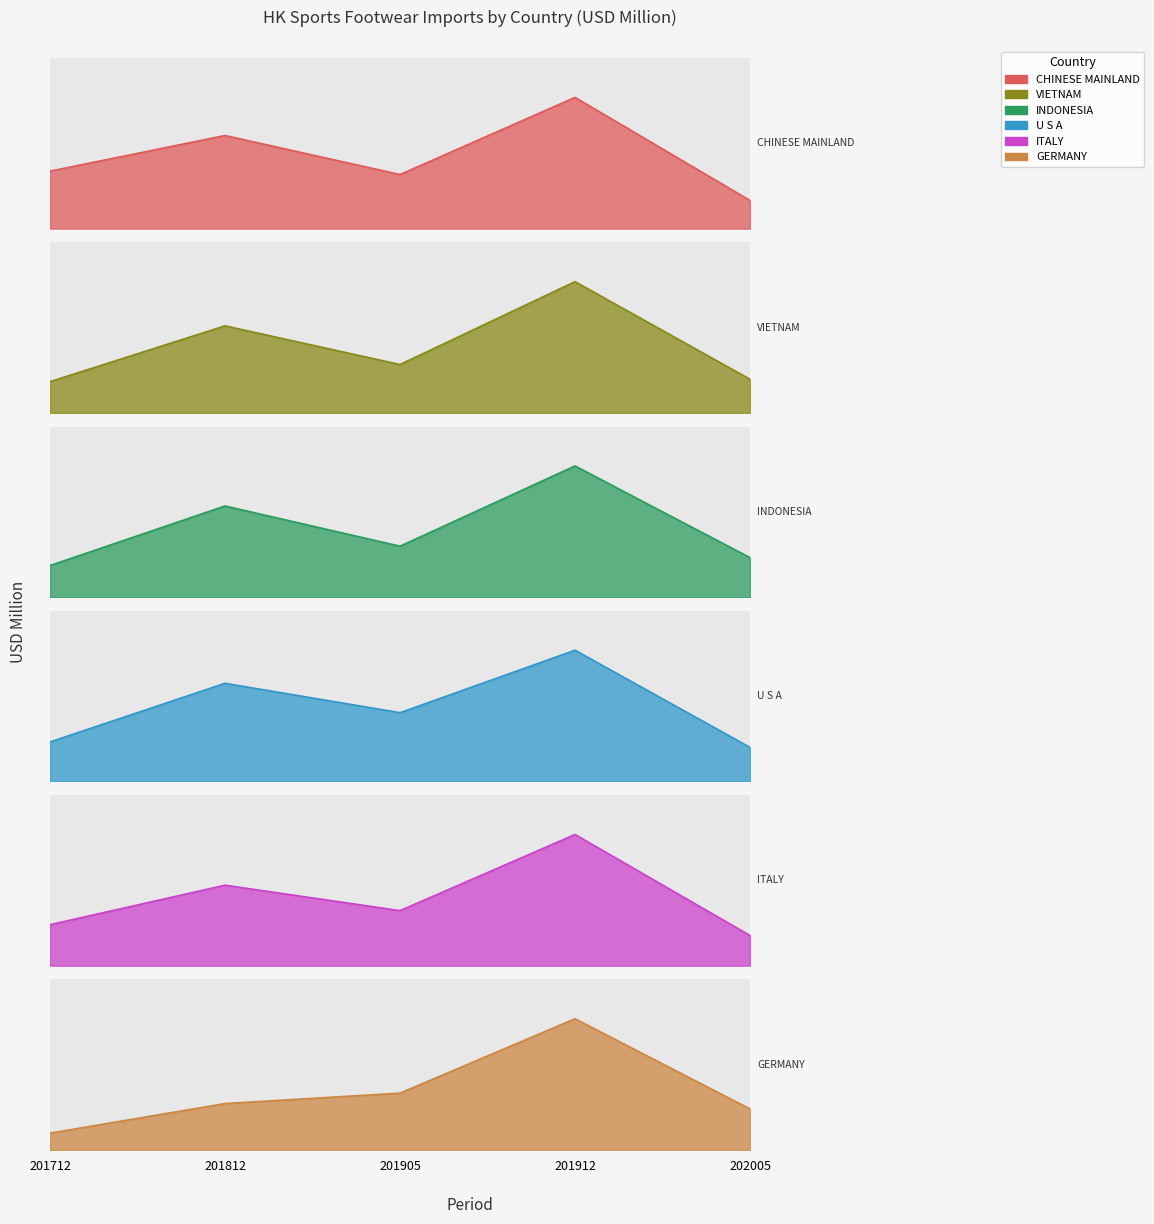

Where is the first local maximum for GERMANY?

201912